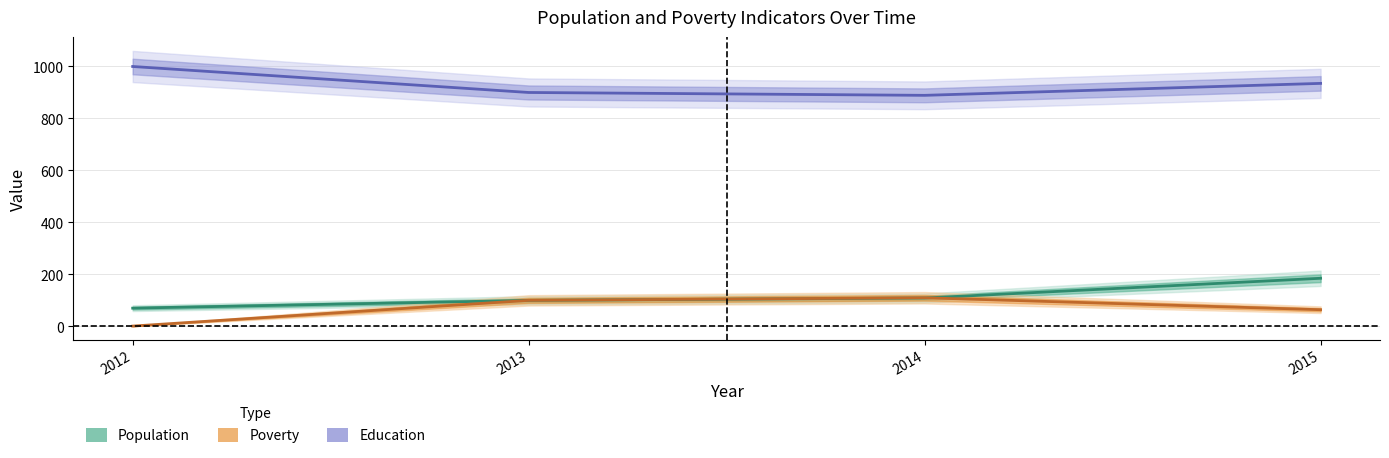

Does the chart display data point markers on the line(s)?

No